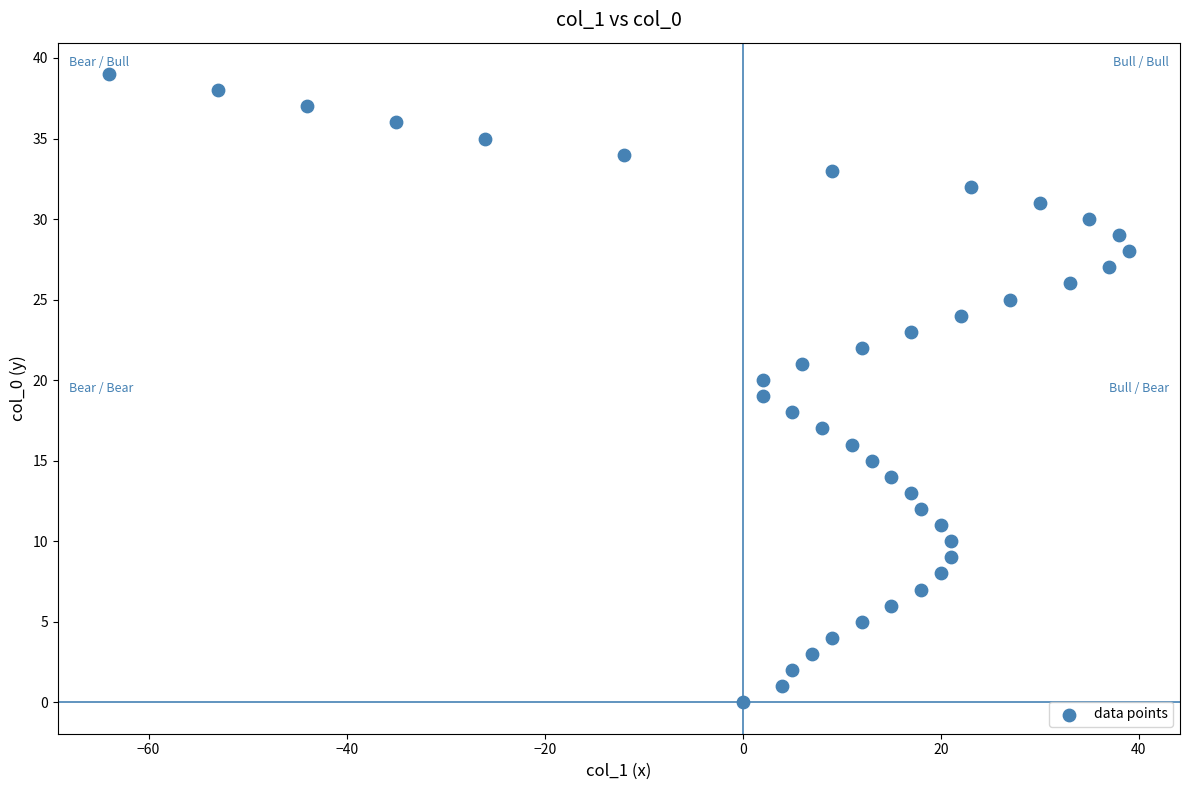

What is the range of Y values (max minus min)?

39